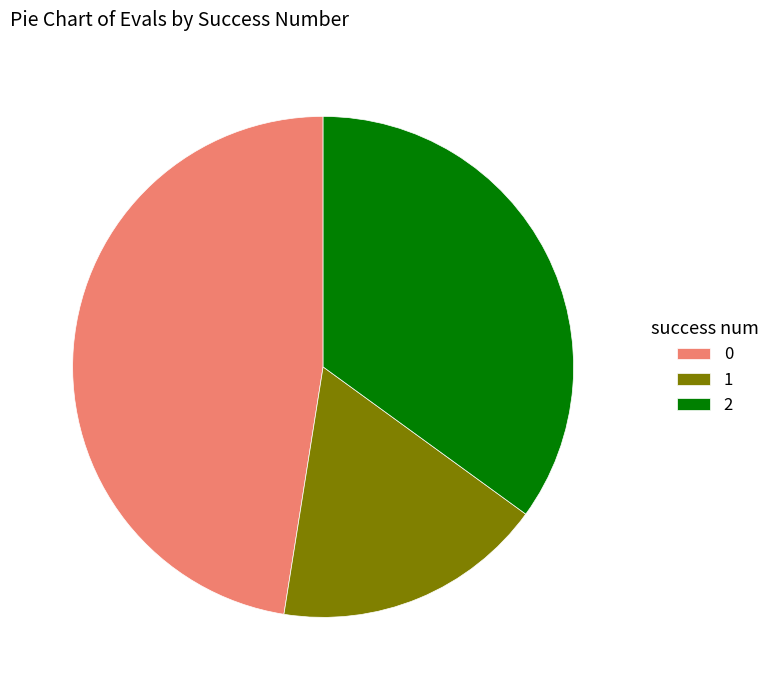

Do 0 and 2 together represent more than half of the pie?

Yes